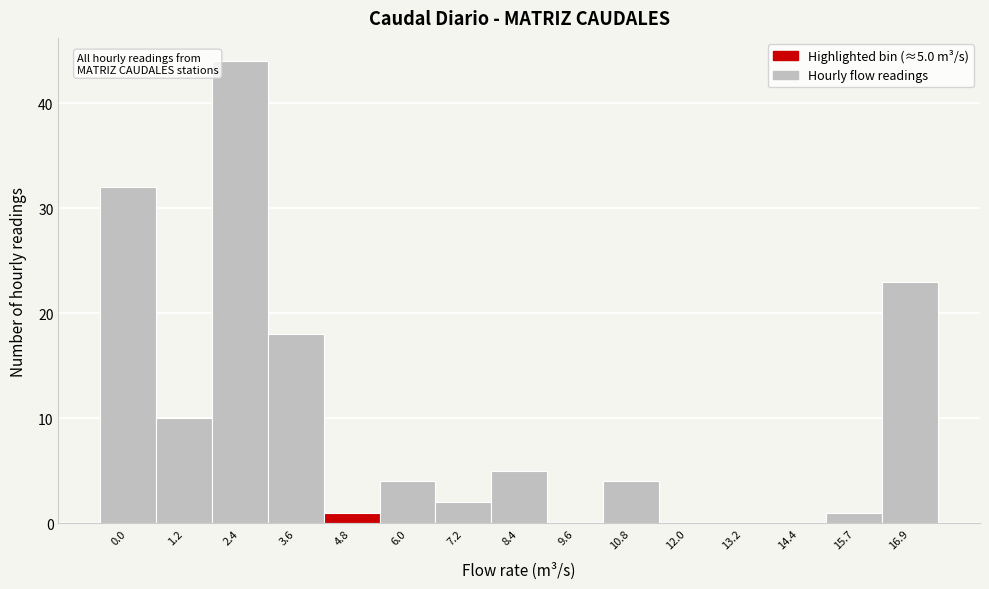

Reading left to right, extract all data points from this chart.

0.0=32	1.2=10	2.4=44	3.6=18	4.8=1	6.0=4	7.2=2	8.4=5	9.6=0	10.8=4	12.0=0	13.2=0	14.4=0	15.7=1	16.9=23